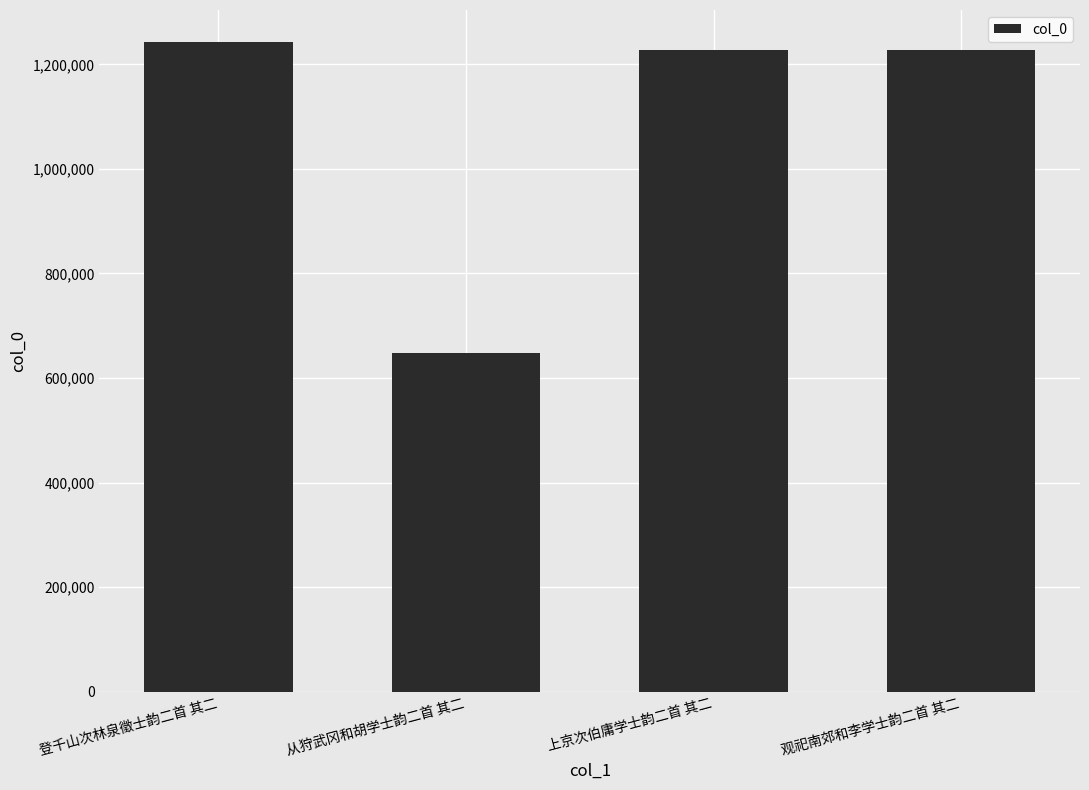

What is the value of the 4th bar from the left?

1227910